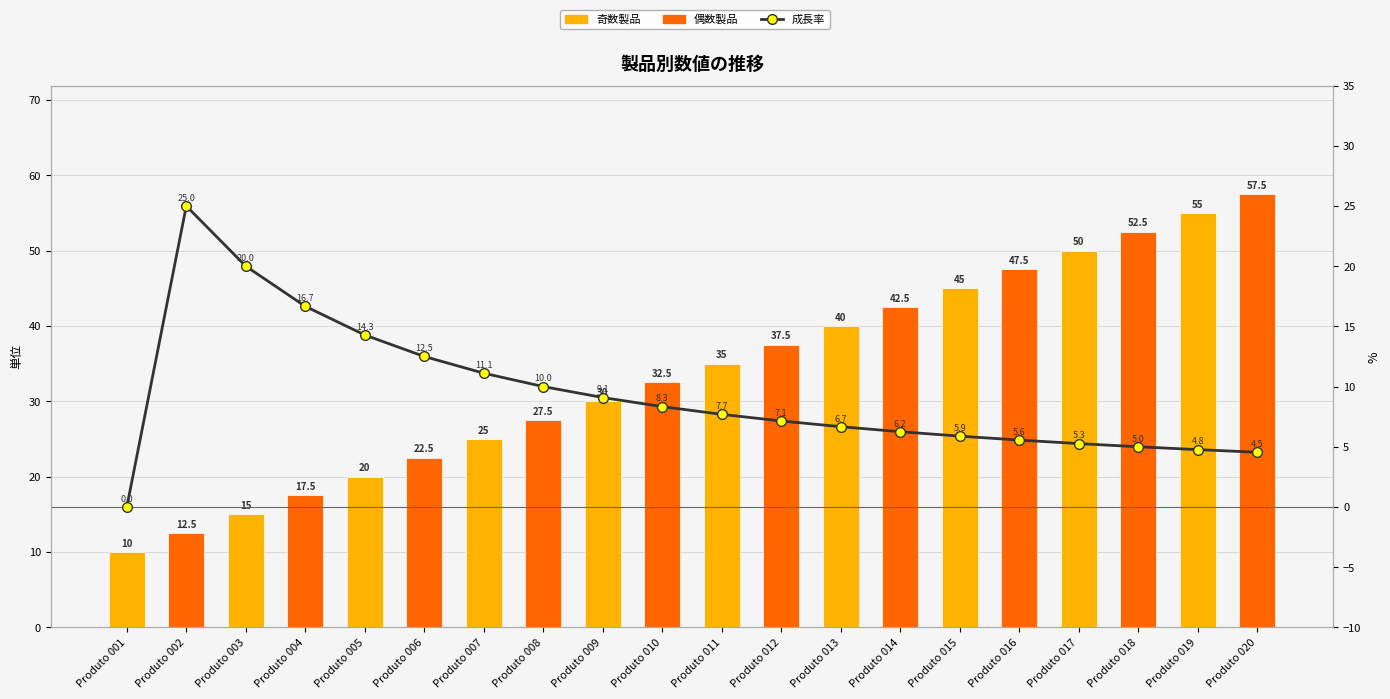

What is the value of the col_1 bar at the 16th from the left?

47.5